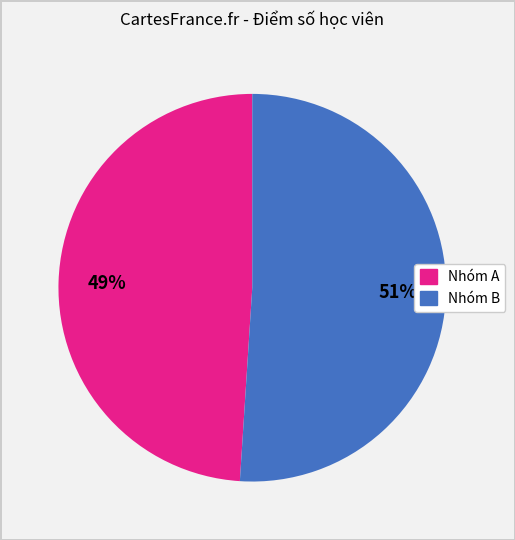

Is there a majority slice in this chart?

Yes